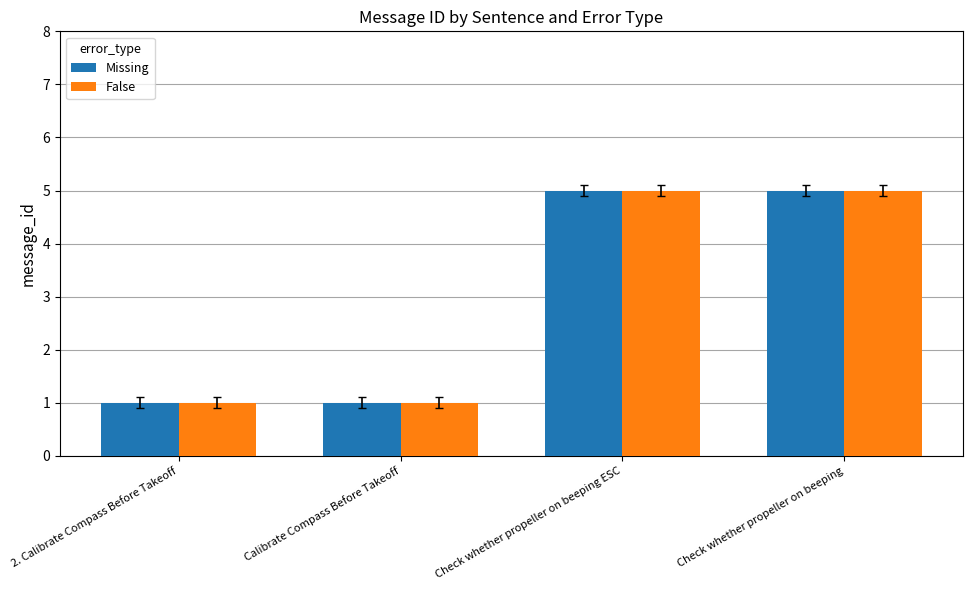

Reading right to left, transcribe all the data shown in this chart.

Missing: Check whether propeller on beeping=5	Check whether propeller on beeping ESC=5	Calibrate Compass Before Takeoff=1	2. Calibrate Compass Before Takeoff=1
False: Check whether propeller on beeping=5	Check whether propeller on beeping ESC=5	Calibrate Compass Before Takeoff=1	2. Calibrate Compass Before Takeoff=1